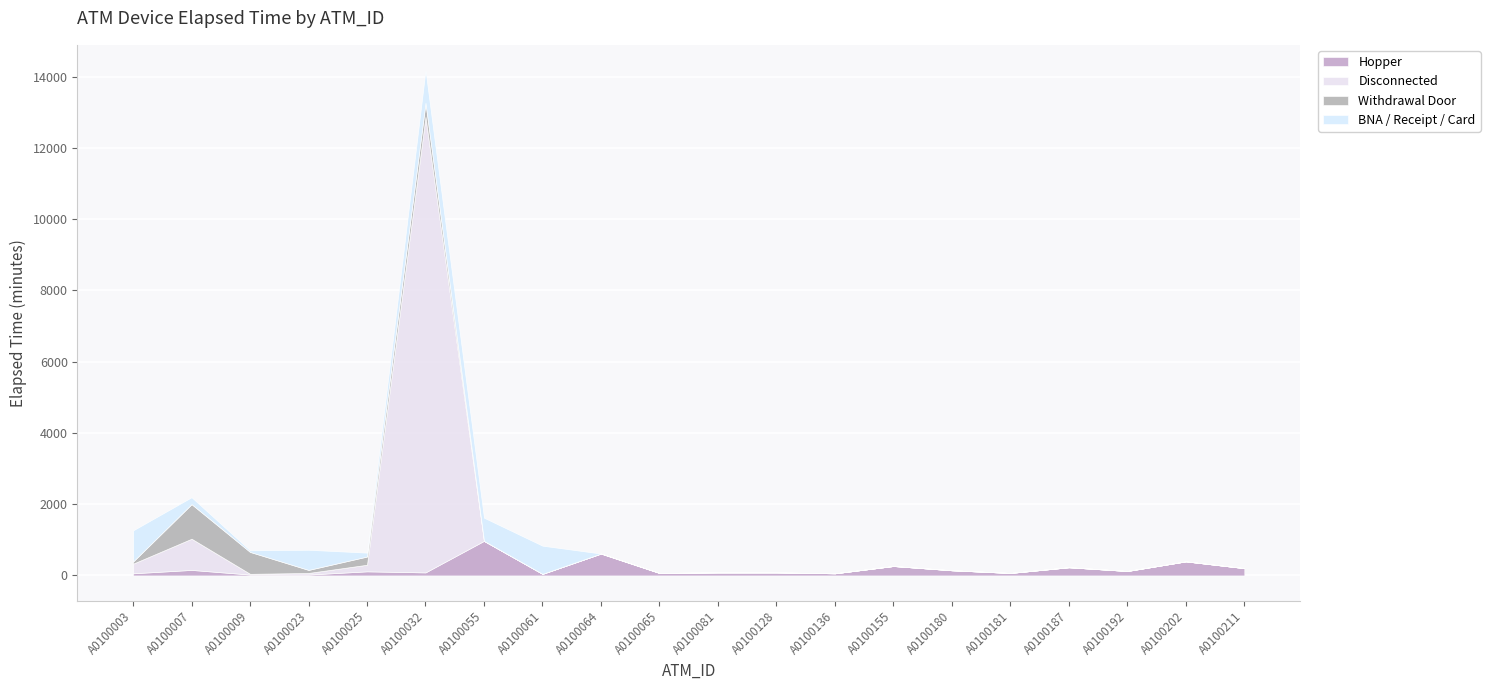

True or false: Withdrawal Door has a value of 0 at A0100065.

True